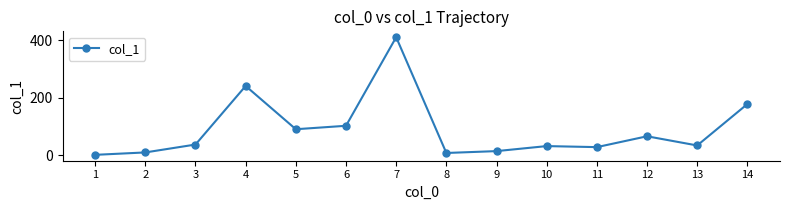

Reading left to right, transcribe all the data shown in this chart.

1.2	9.6	37.1	241.3	90.5	102.5	411.3	7.7	14.2	31.7	28.1	65.9	33.9	178.3